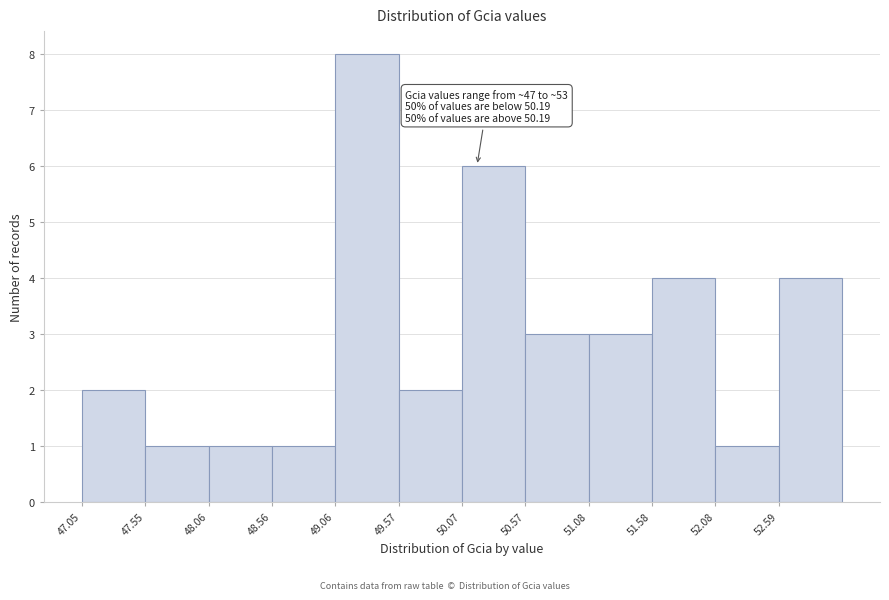

Over which range of the x-axis is the bar tallest?

49.1 to 49.6